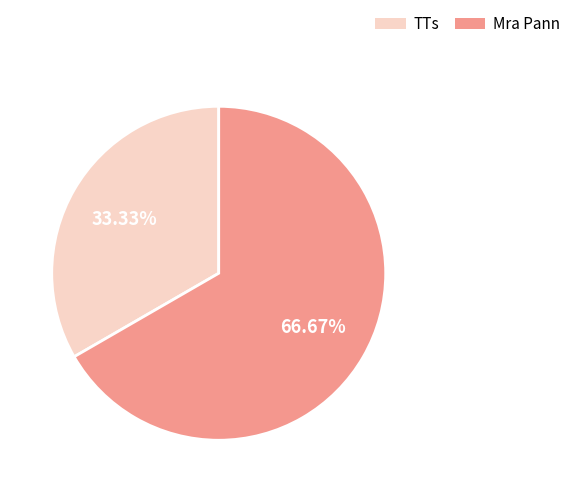

Between TTs and Mra Pann, which is larger?

Mra Pann